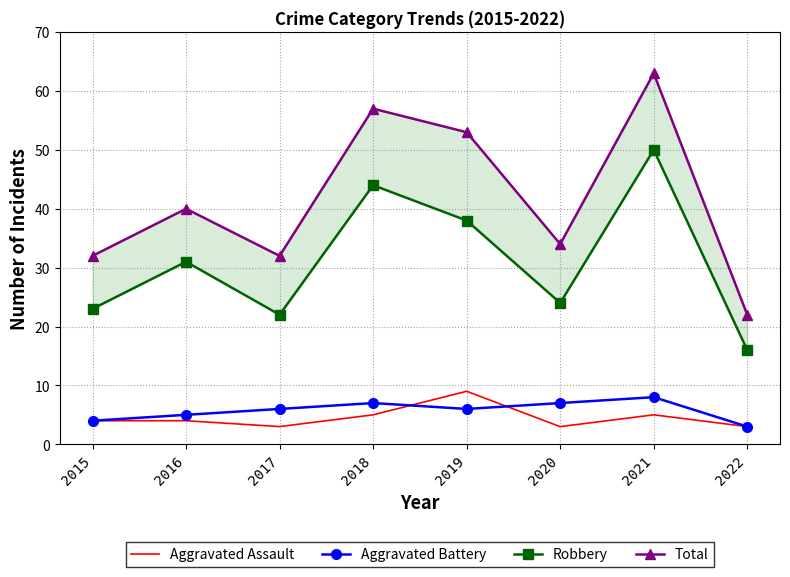

Where is the first local maximum for Aggravated Assault?

2019